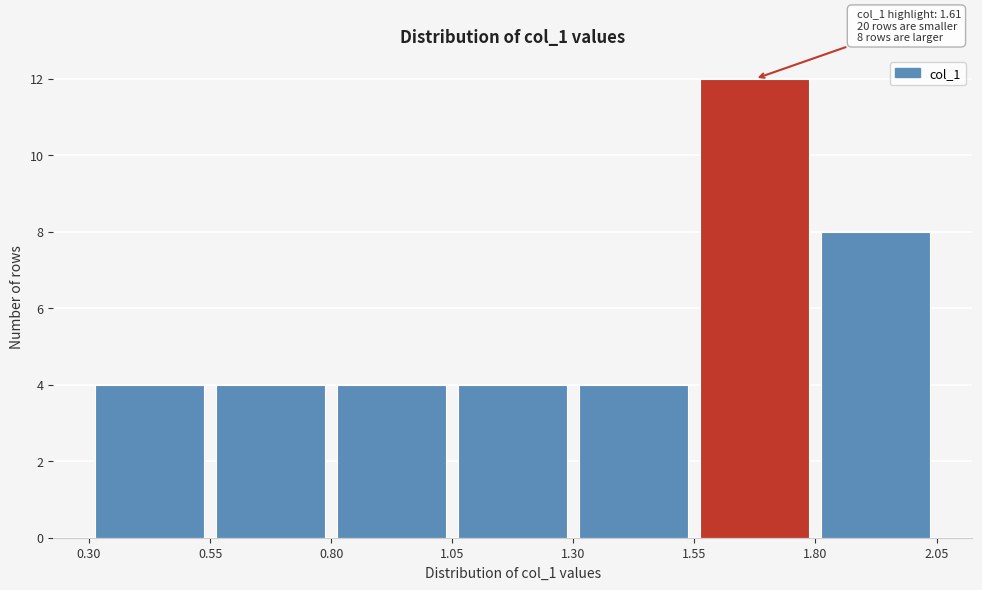

Which range on the x-axis has the tallest bar?

1.55 to 1.80